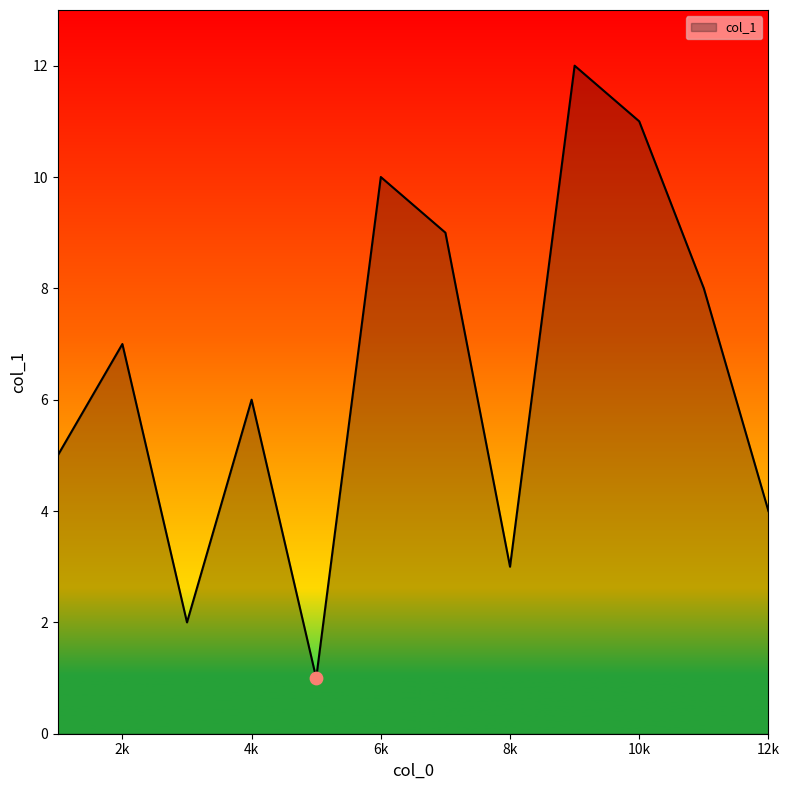

What is the greatest value displayed?

12